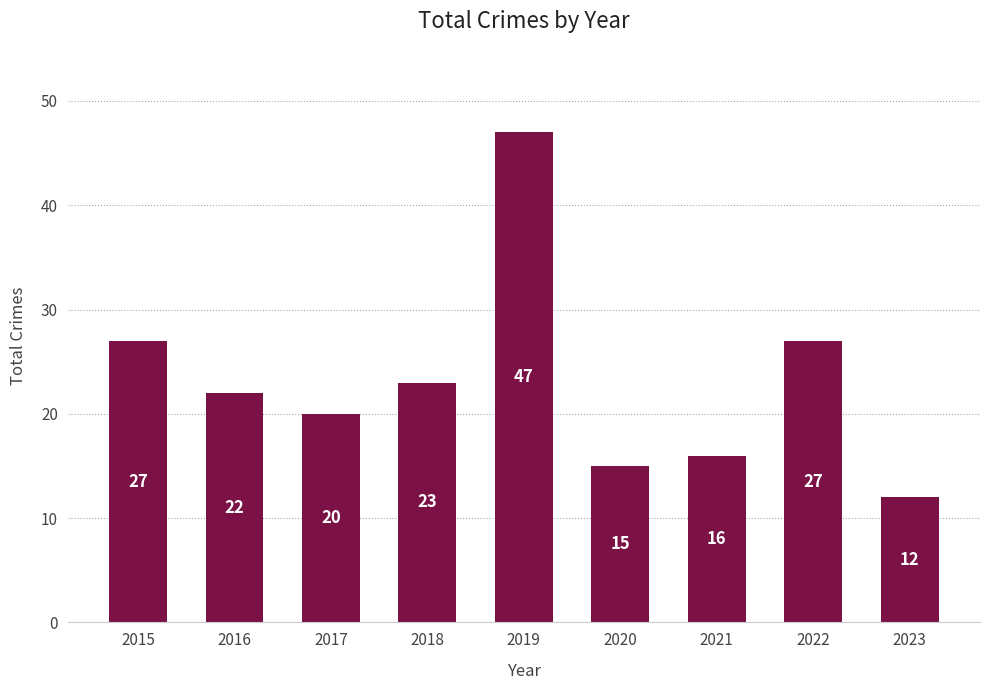

What is the approximate value at 2022?

27